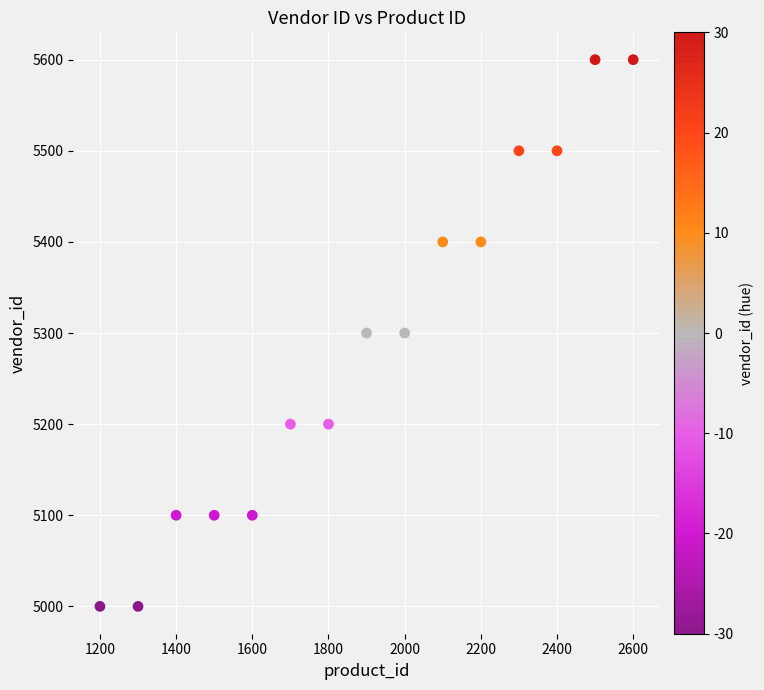

What is the range of Y values (max minus min)?

600